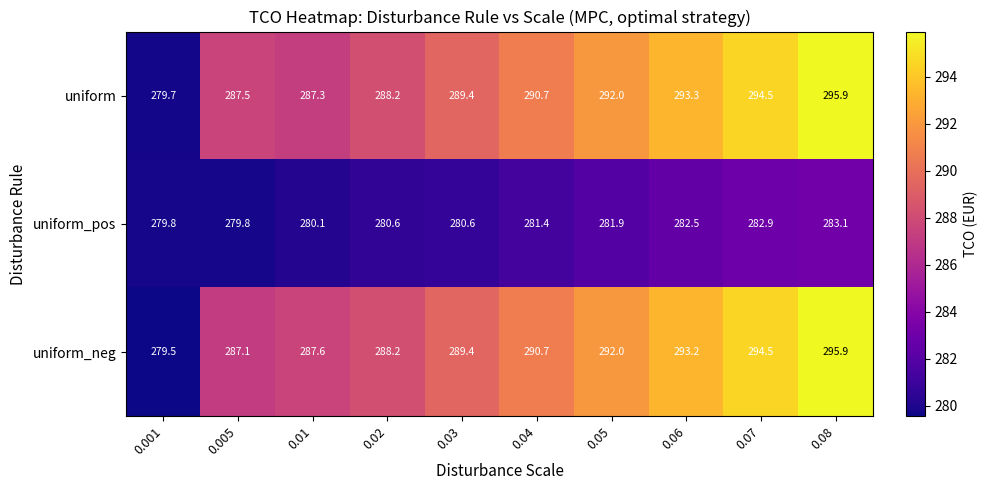

What is the sum of all uniform_pos values?

2812.7